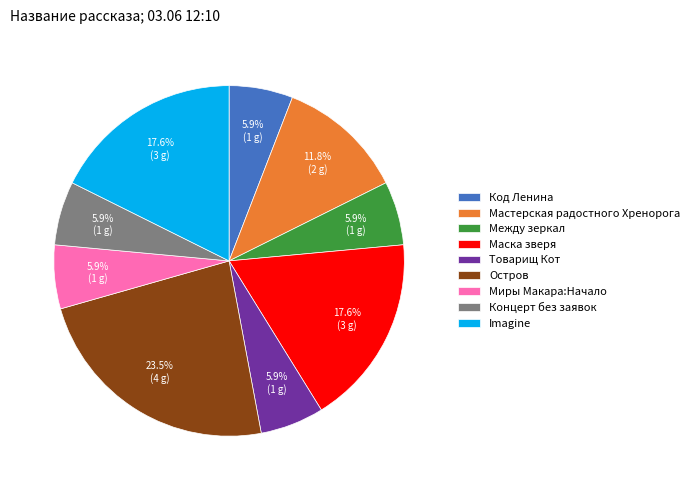

Does any single category account for the majority?

No